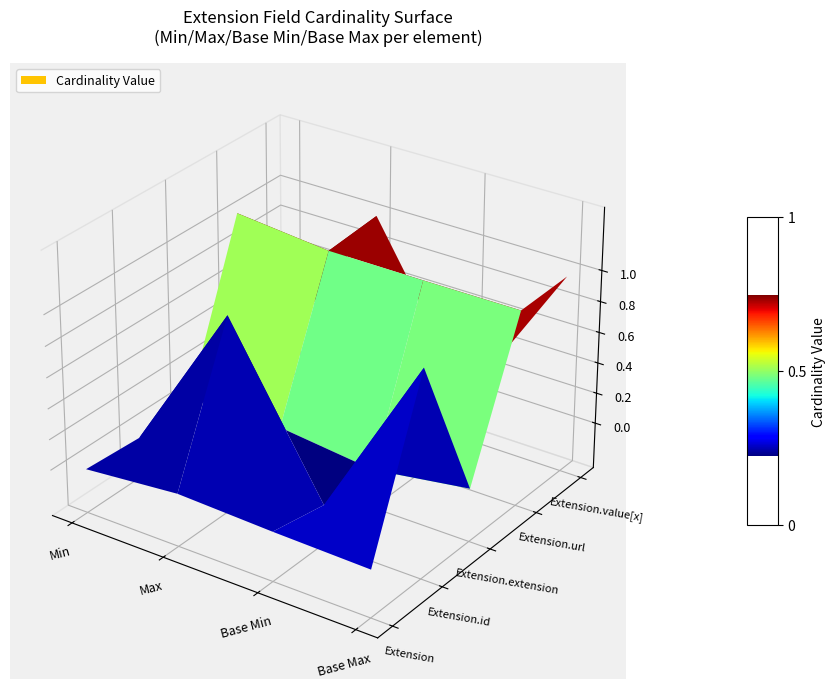

Is it true that Extension.url equals 1 at Min?

True